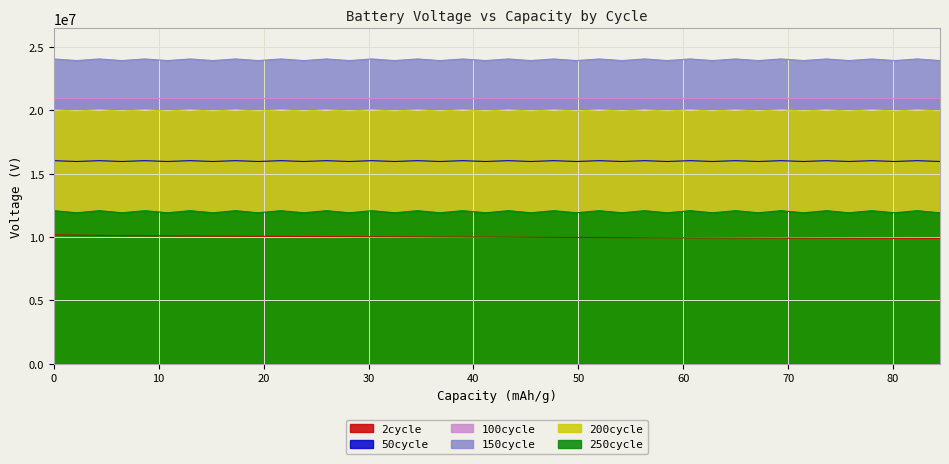

True or false: 2cycle and 150cycle intersect in this chart.

False